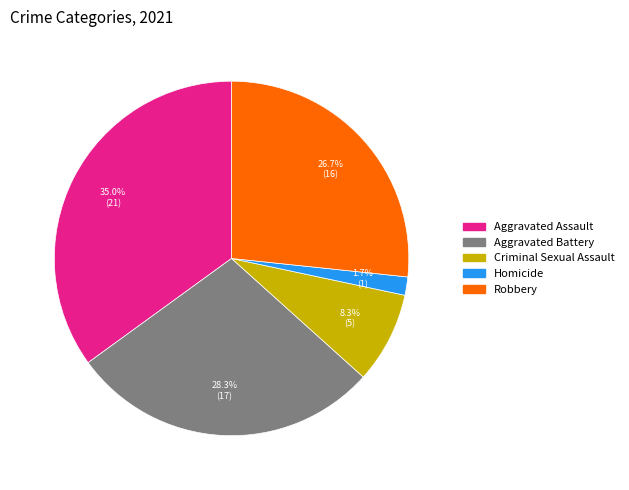

Count the number of slices in the pie.

5